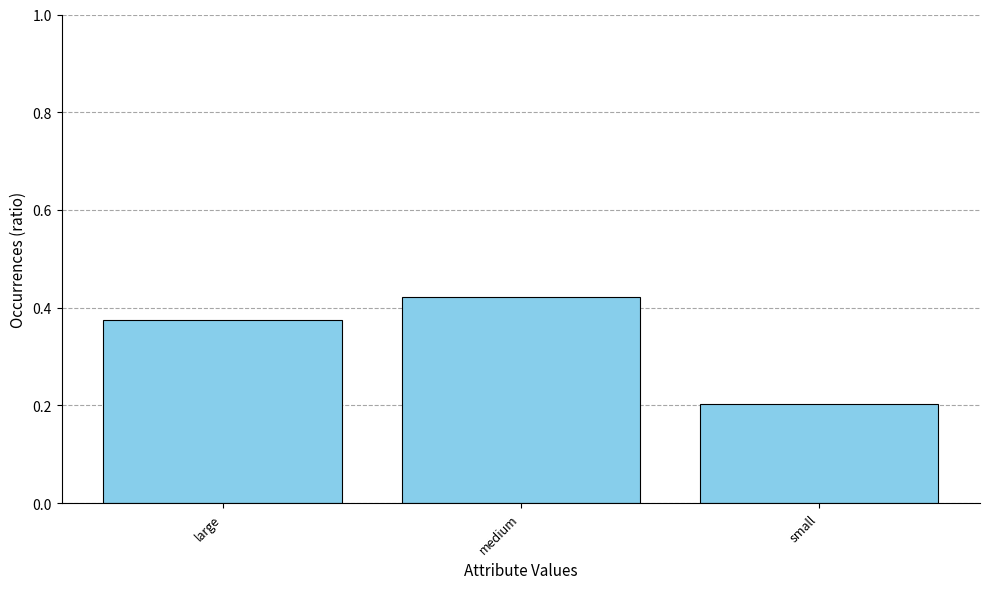

True or false: the data shows 0.2 at small.

True